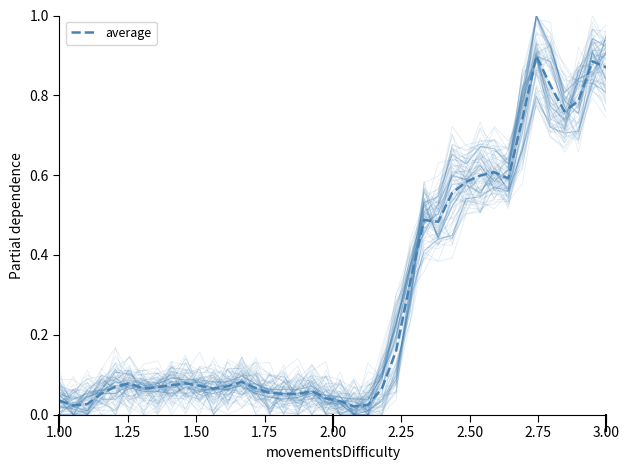

What is the difference between the second highest and minimum values?

0.9